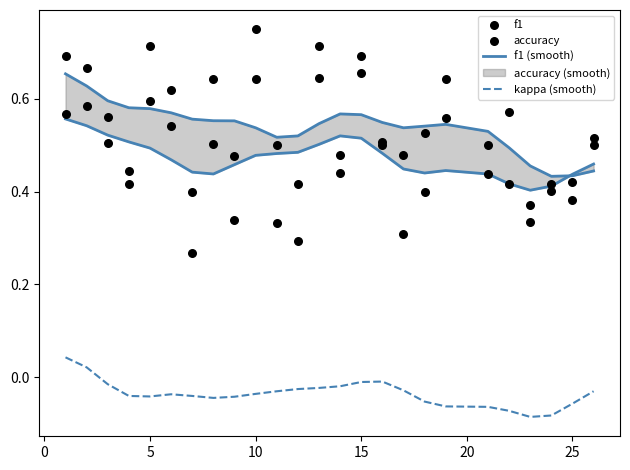

At how many categories does at least one series exceed 0?

25